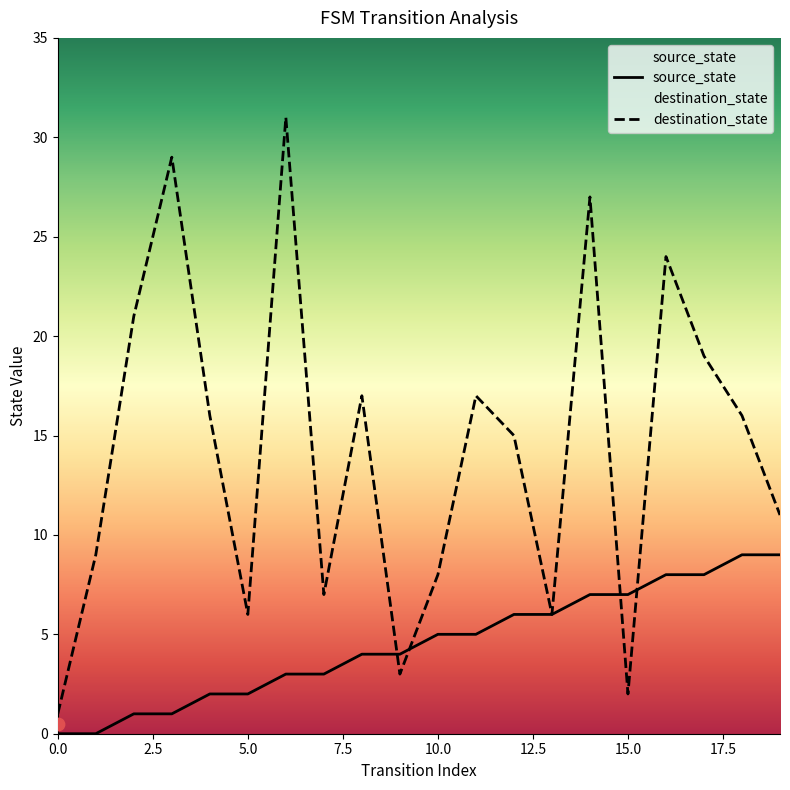

At which category is the sum across all series the highest?

6